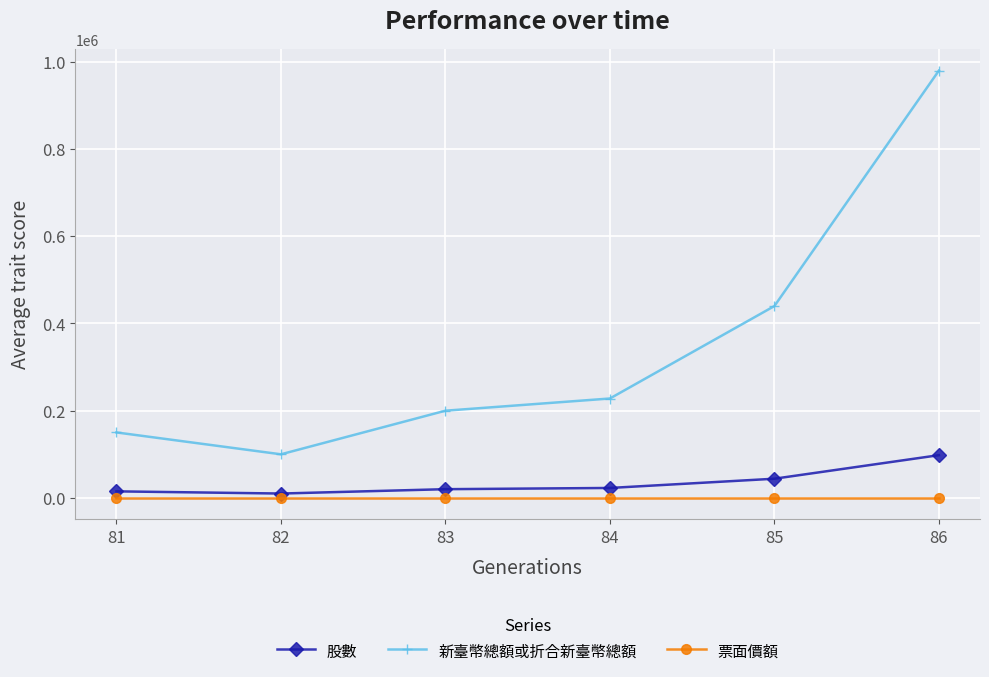

Rank the series by their maximum value, from highest to lowest.

新臺幣總額或折合新臺幣總額, 股數, 票面價額